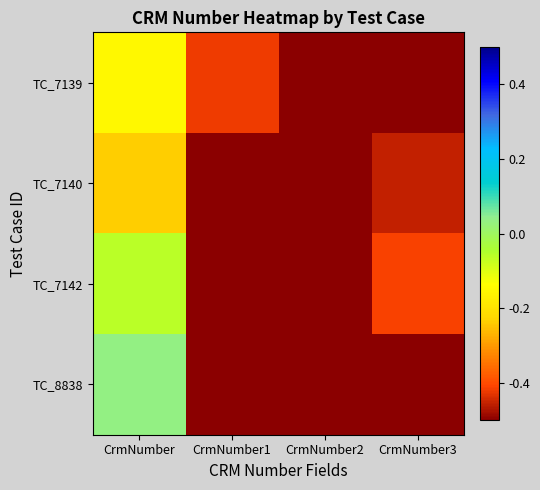

Between CrmNumber and CrmNumber1, which series saw the biggest shift?

TC_8838